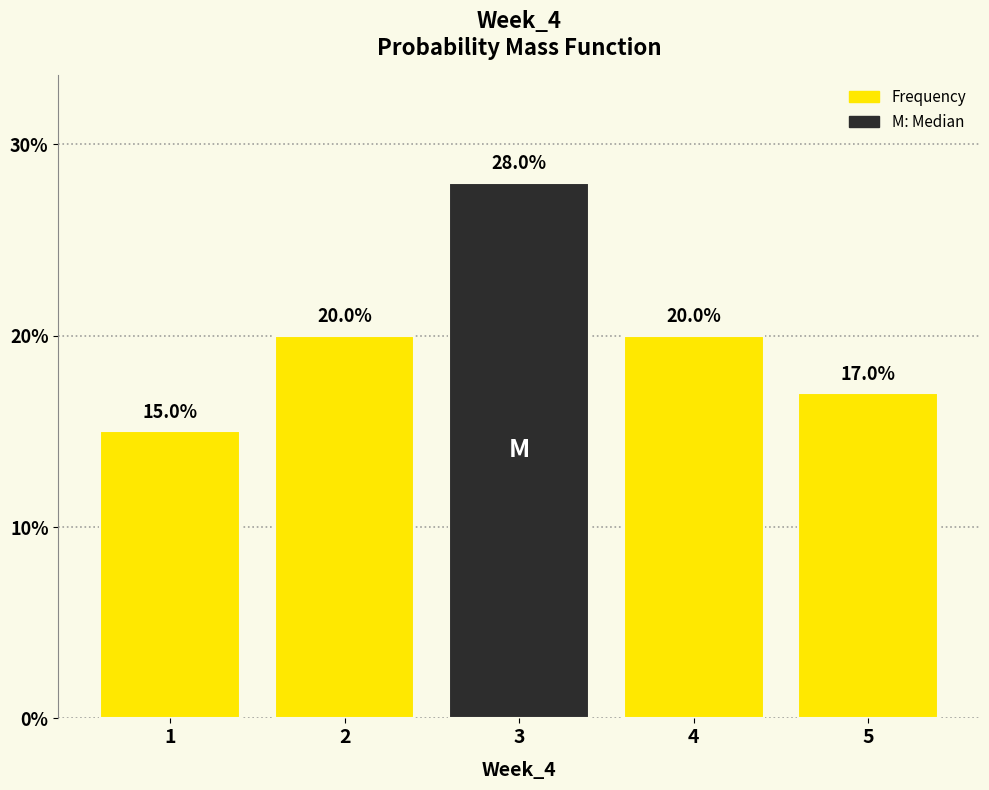

Reading left to right, what are all the values shown in this chart?

15.0	20.0	28.0	20.0	17.0